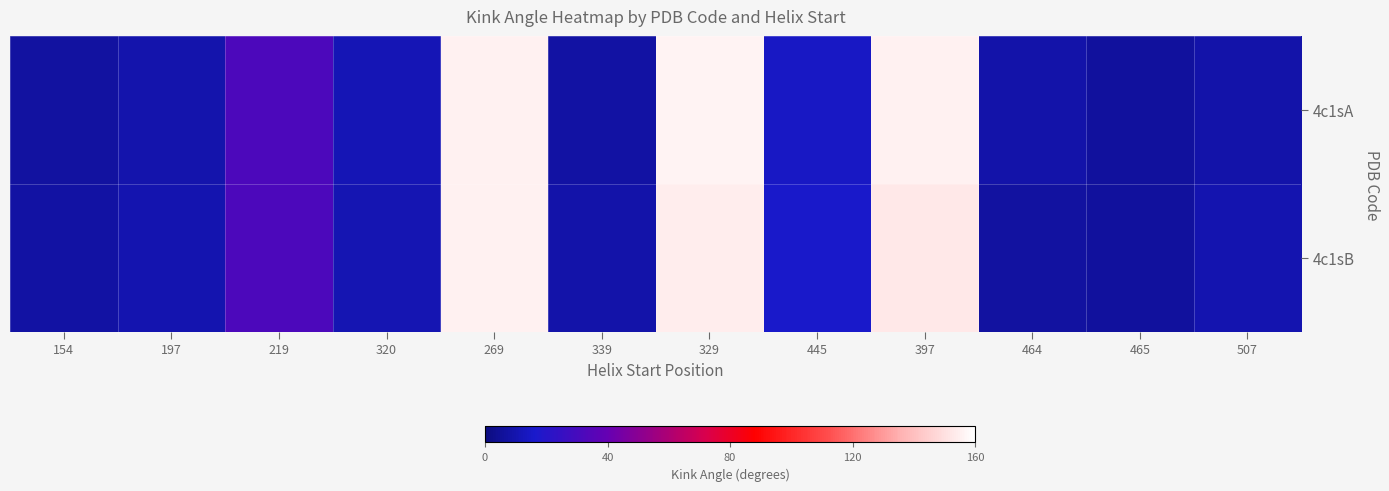

Rank the series by their maximum value, from lowest to highest.

4c1sB, 4c1sA